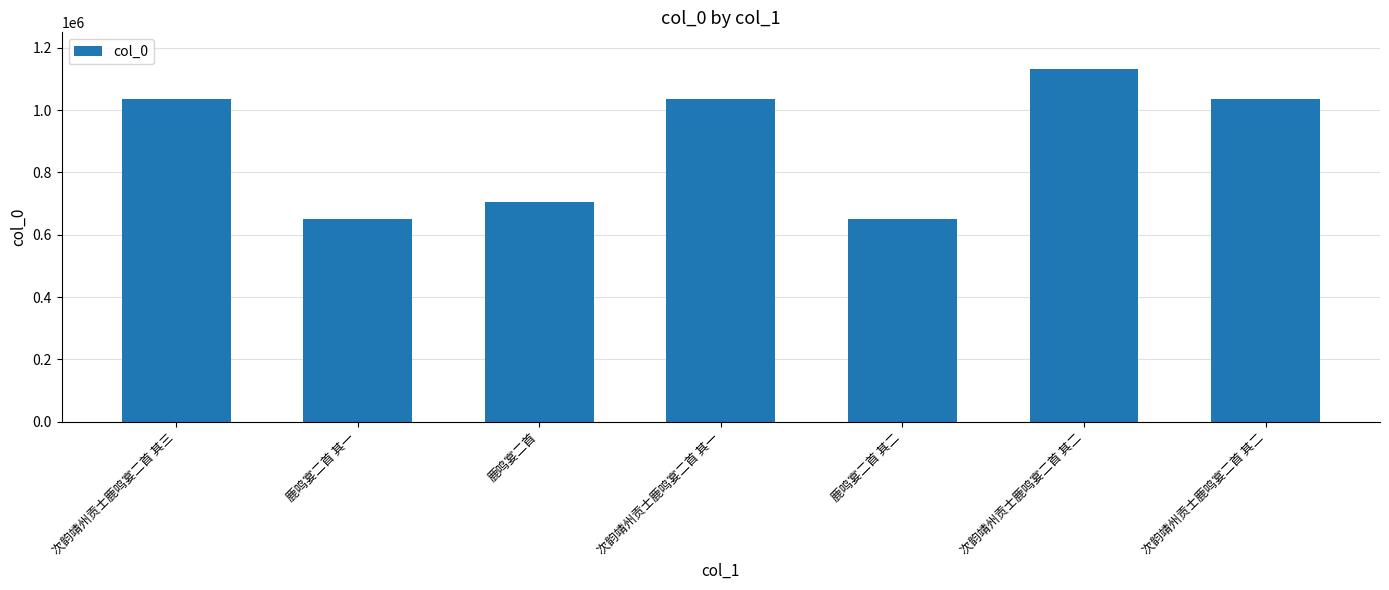

How many bars are there in total?

7